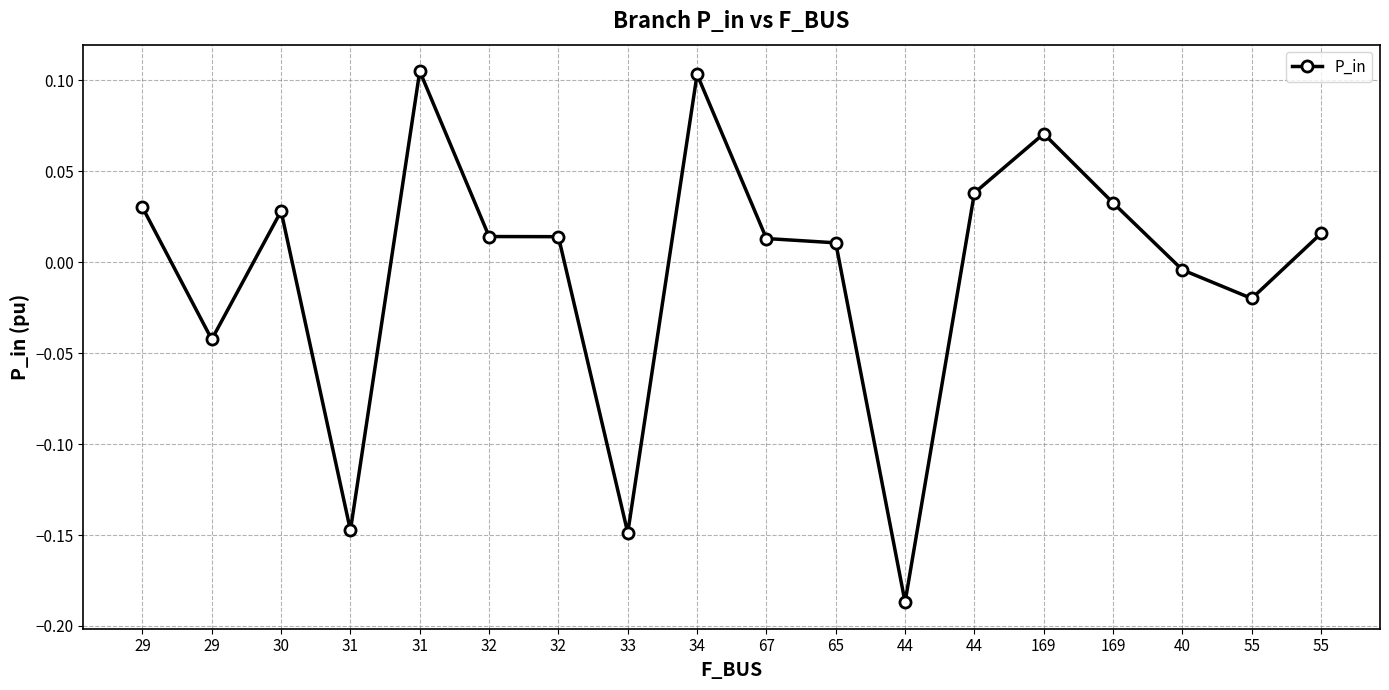

How many values are above zero?

12